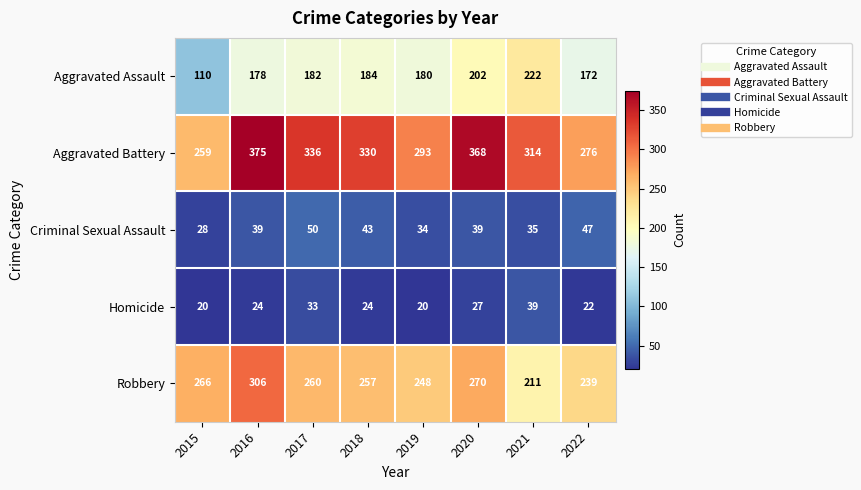

At which category is the sum across all series the highest?

2016